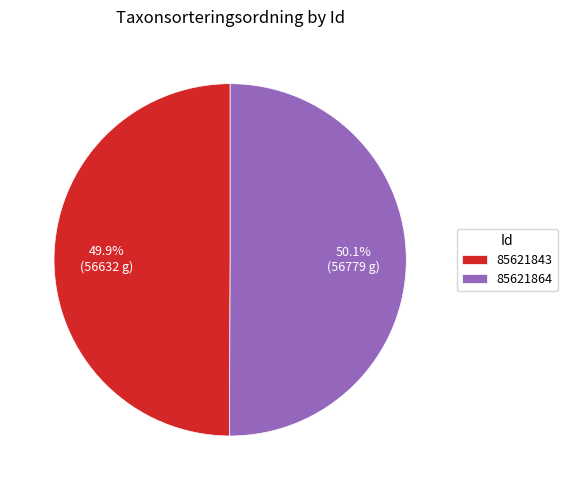

How much of the chart is everything except 85621864?

49.9%